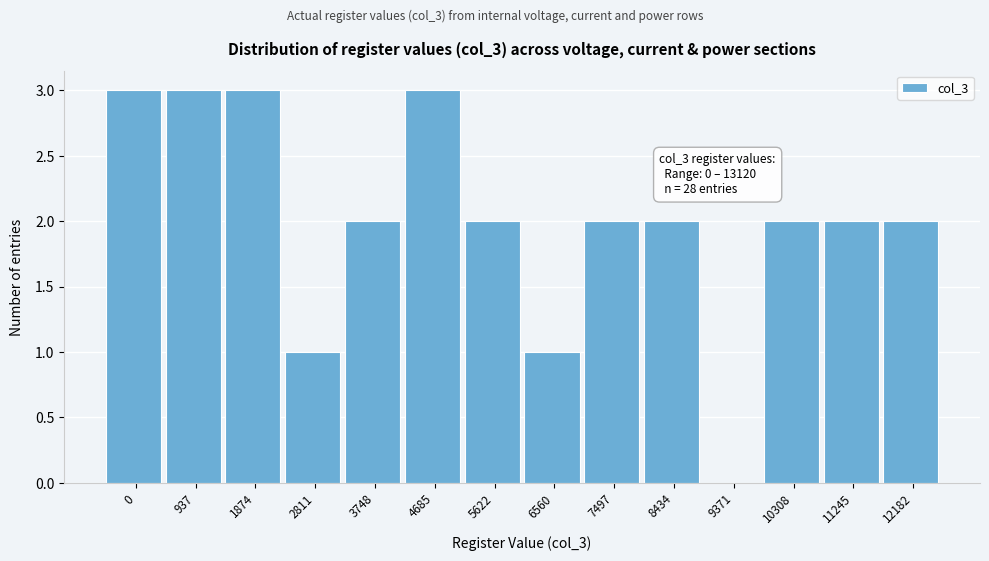

Reading left to right, what are all the values shown in this chart?

0=3	937=3	1874=3	2811=1	3748=2	4685=3	5622=2	6560=1	7497=2	8434=2	9371=0	10308=2	11245=2	12182=2